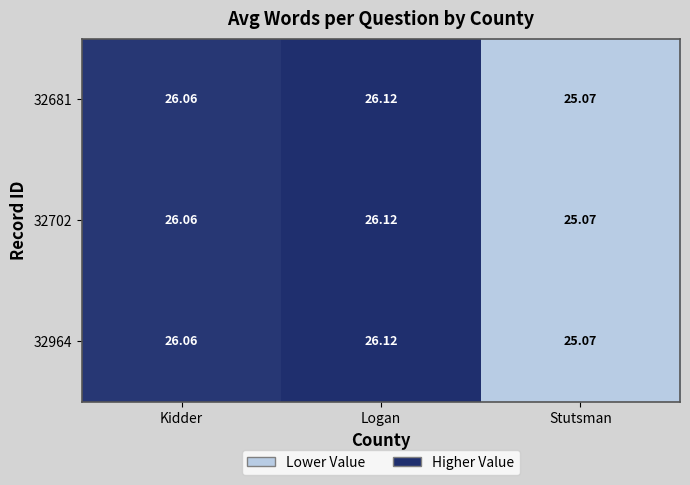

Which category has the lowest value in the 32681 series?

Stutsman